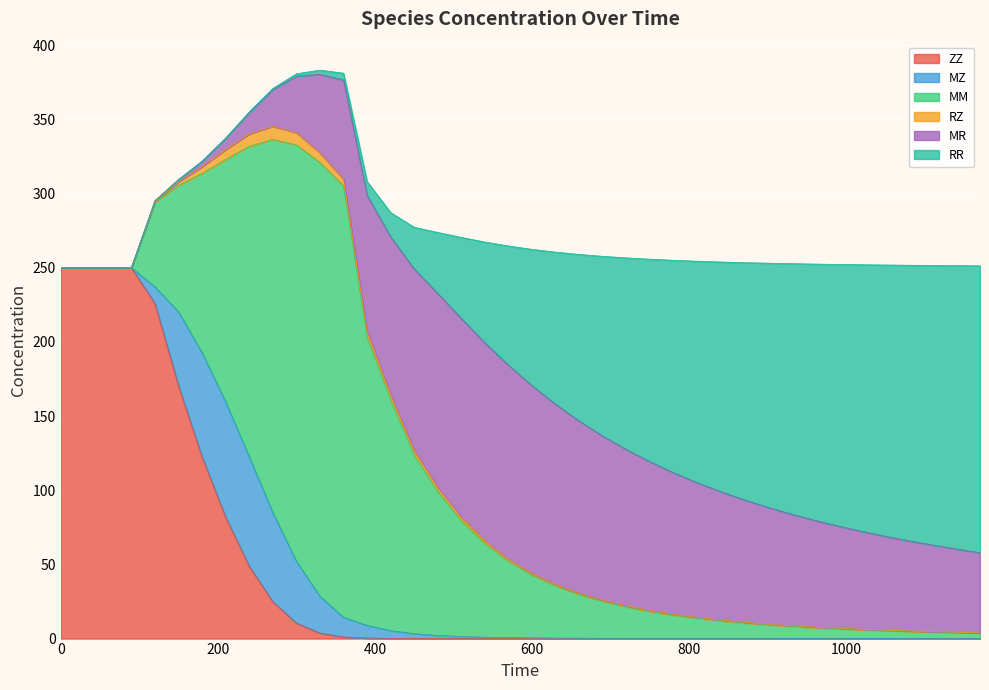

What is the difference between the RZ values at 300 and 510?

6.1